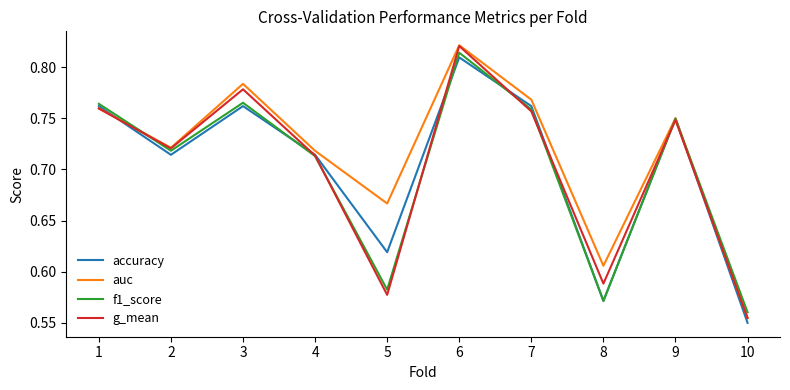

The f1_score series shows 1.2 at 2. True or false?

False